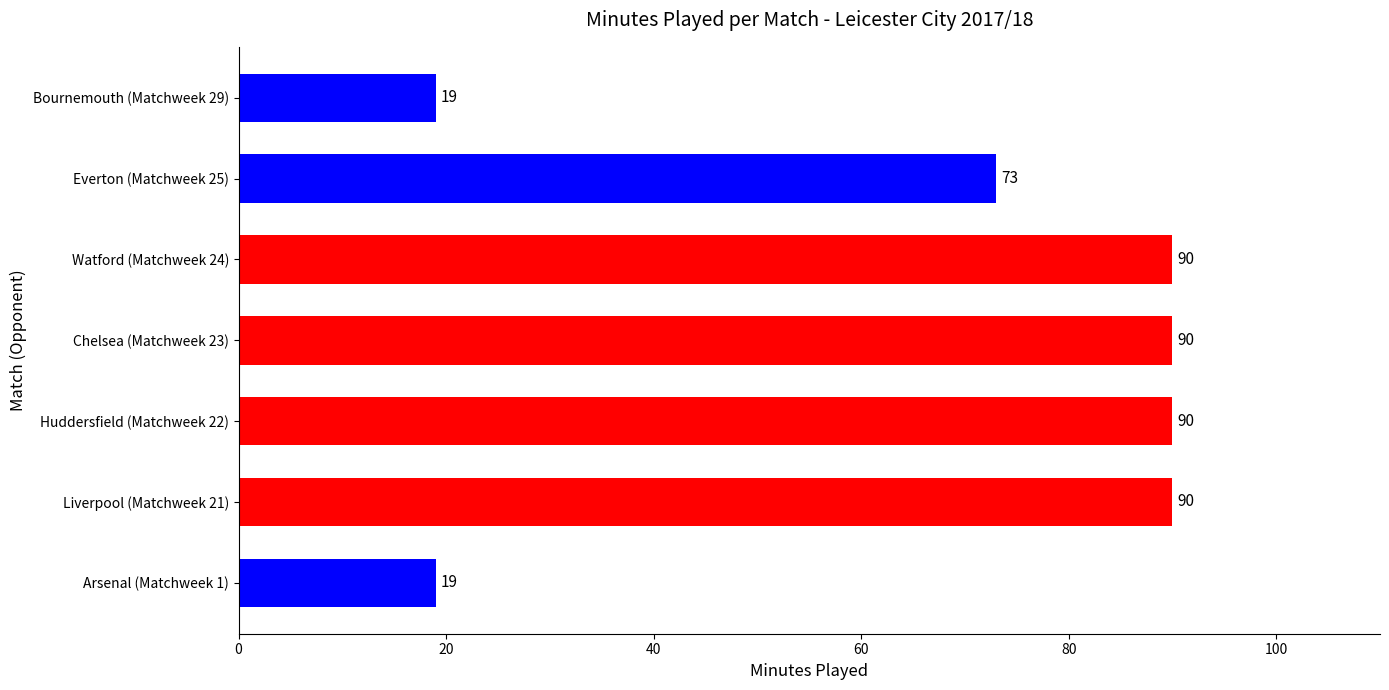

How many categories are shown in the chart?

7